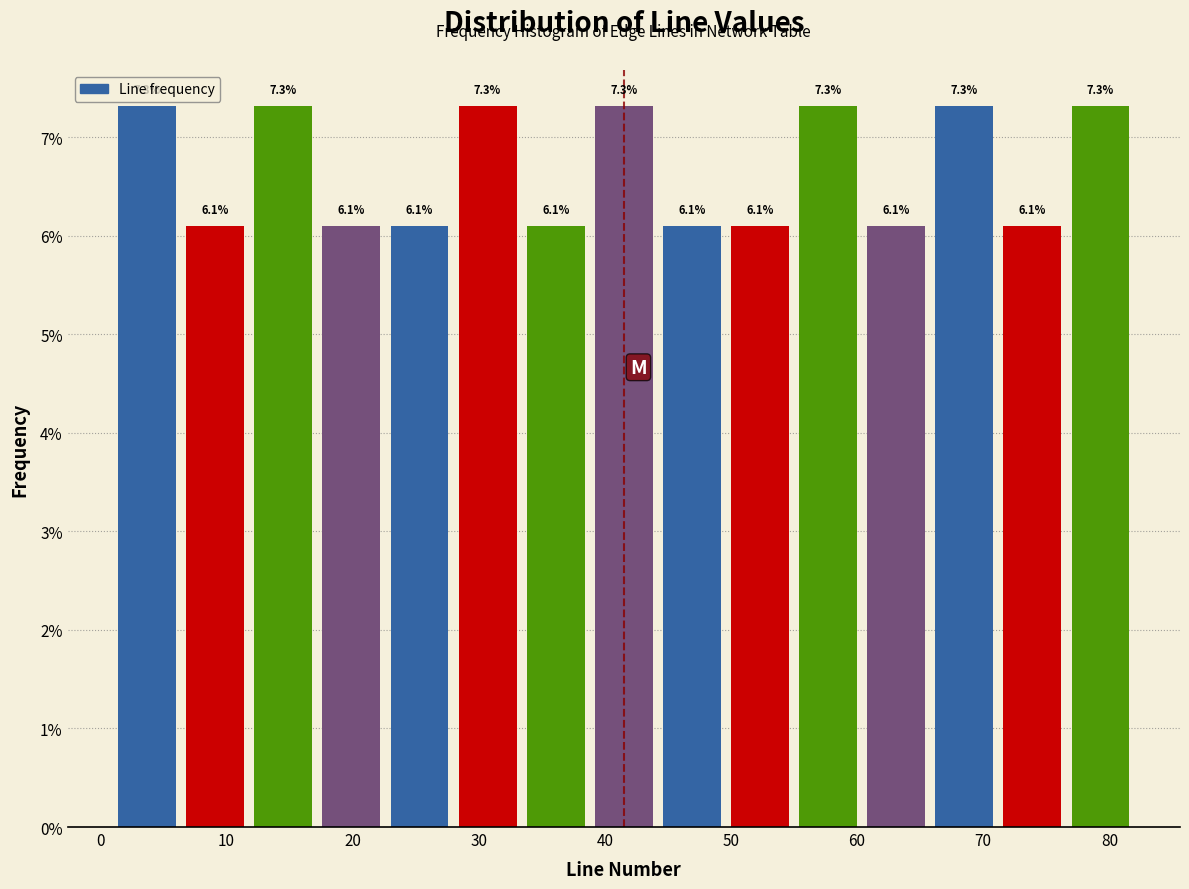

Reading left to right, list every bar in this chart as the range it spans on the x-axis followed by its height. The bar edges are not printed on the chart, so give them approximately, as read against the axis.

1.0 to 6.4: 7.3
6.4 to 11.8: 6.1
11.8 to 17.2: 7.3
17.2 to 22.6: 6.1
22.6 to 28.0: 6.1
28.0 to 33.4: 7.3
33.4 to 38.8: 6.1
38.8 to 44.2: 7.3
44.2 to 49.6: 6.1
49.6 to 55.0: 6.1
55.0 to 60.4: 7.3
60.4 to 65.8: 6.1
65.8 to 71.2: 7.3
71.2 to 76.6: 6.1
76.6 to 82.0: 7.3